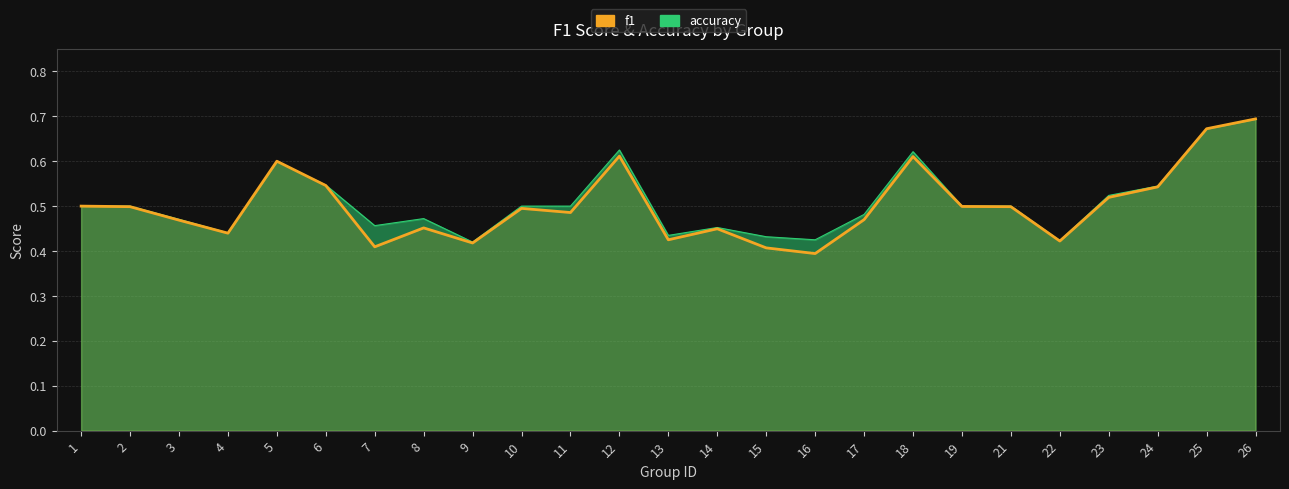

How many values are between 0 and 1?

25